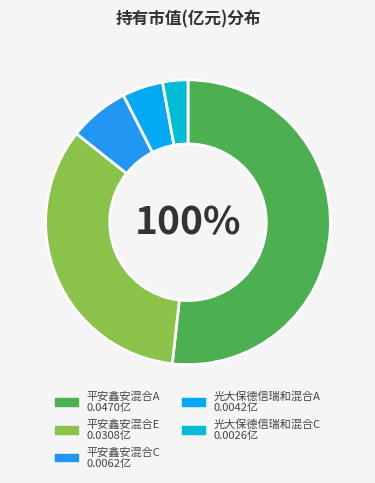

To the nearest percent, what is the average slice percentage?

20%